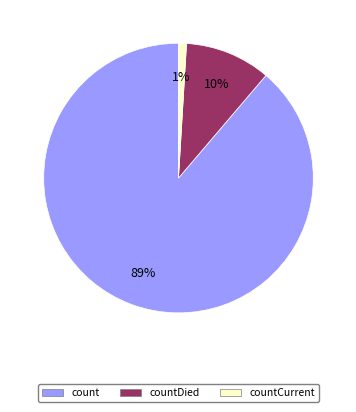

Is there any slice that represents more than half of the pie?

Yes